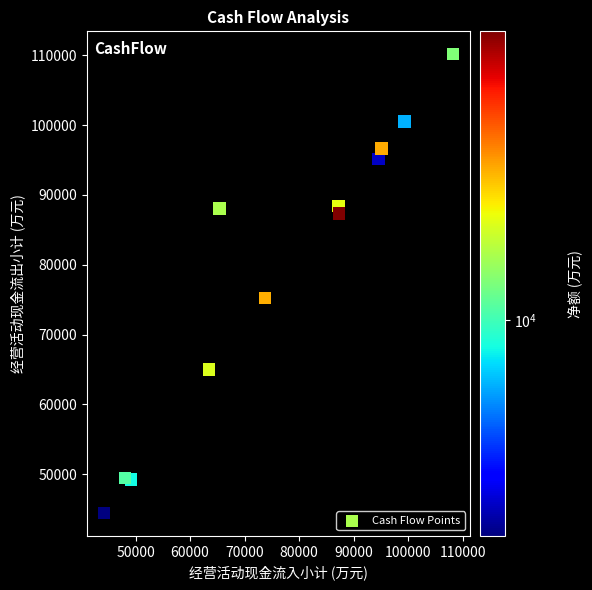

What is the range of Y values (max minus min)?

65718